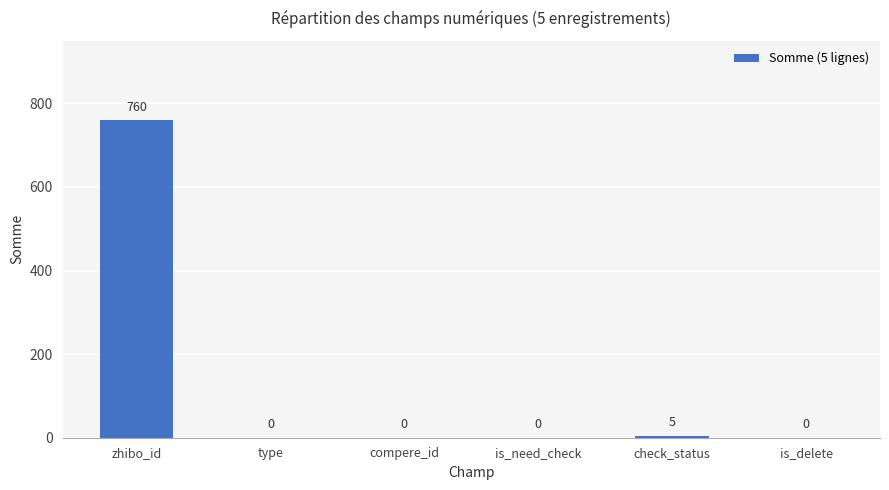

Reading left to right, extract all data points from this chart.

zhibo_id=760	type=0	compere_id=0	is_need_check=0	check_status=5	is_delete=0